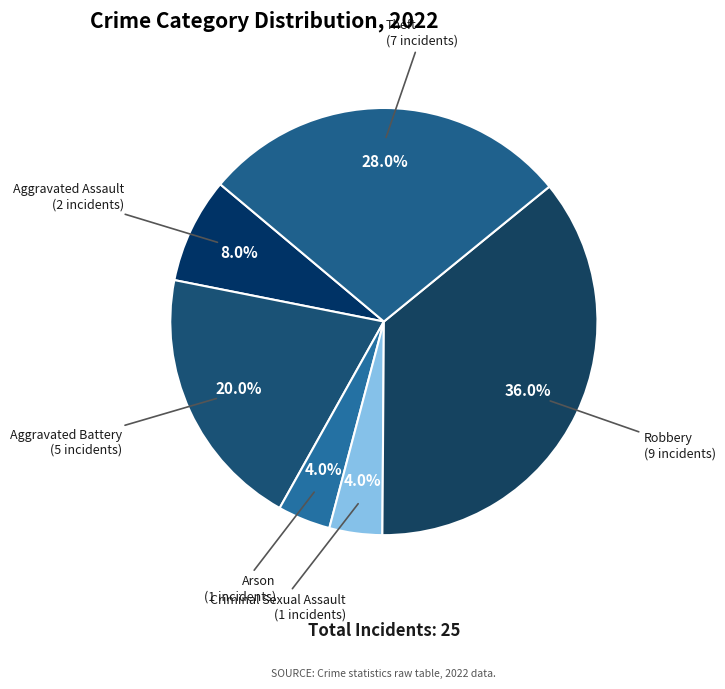

Which category has the biggest portion of the pie?

Robbery